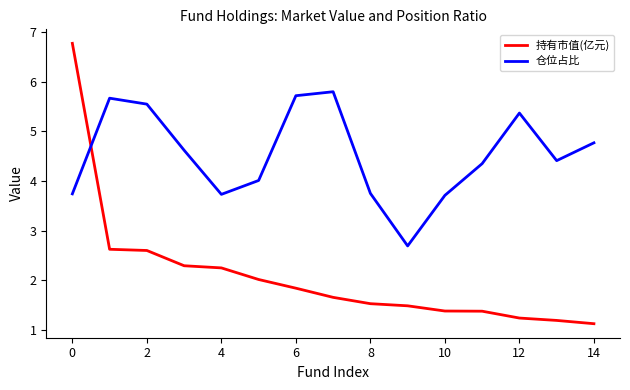

Which series has the largest total across all categories?

仓位占比